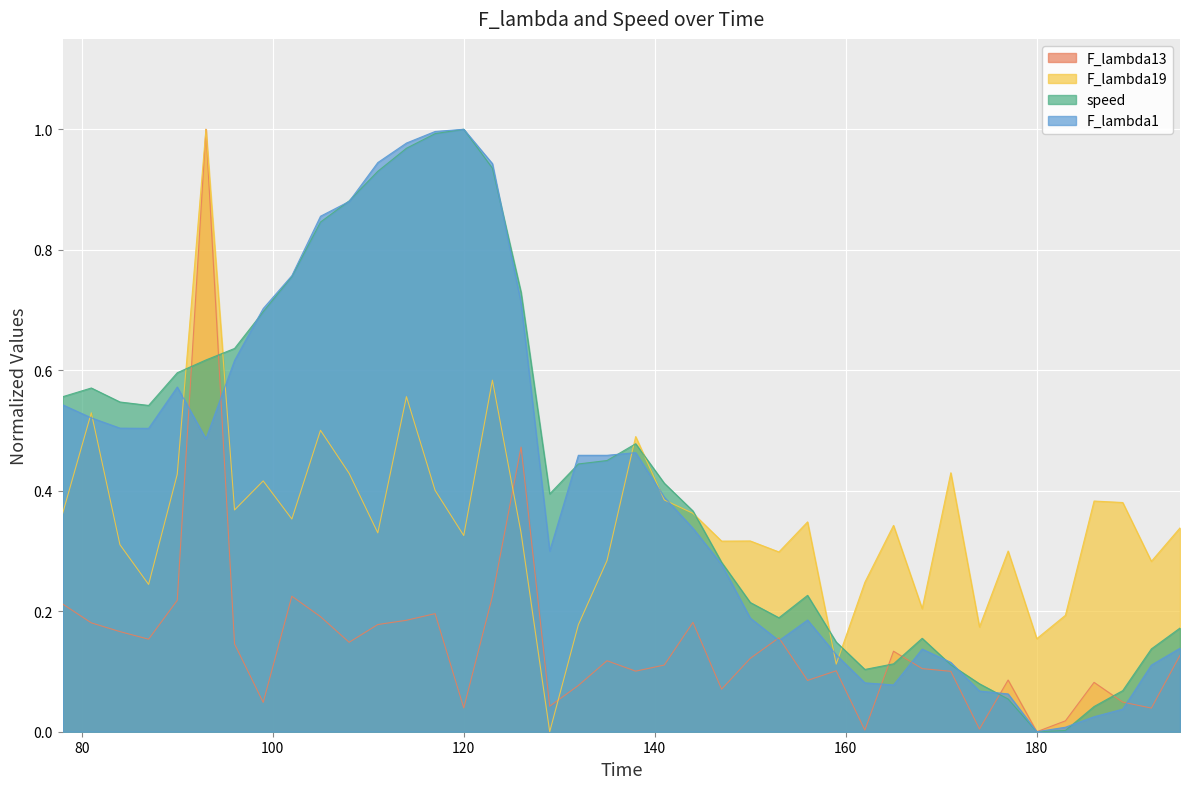

Does the chart display data point markers on the line(s)?

No